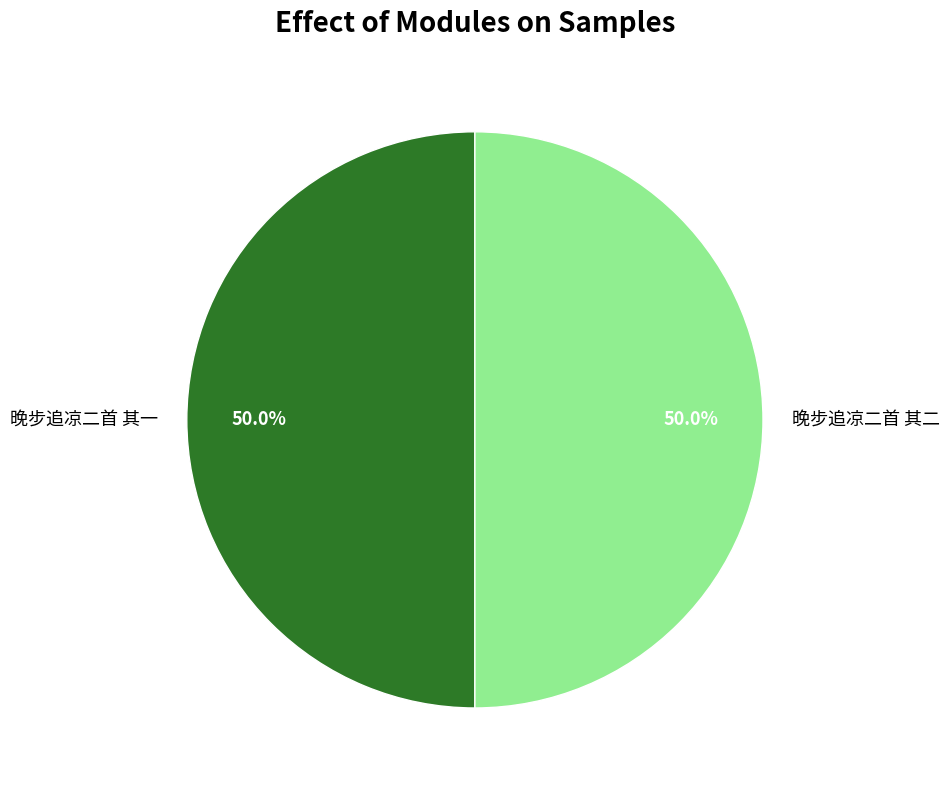

Do 晚步追凉二首 其一 and 晚步追凉二首 其二 together represent more than half of the pie?

Yes